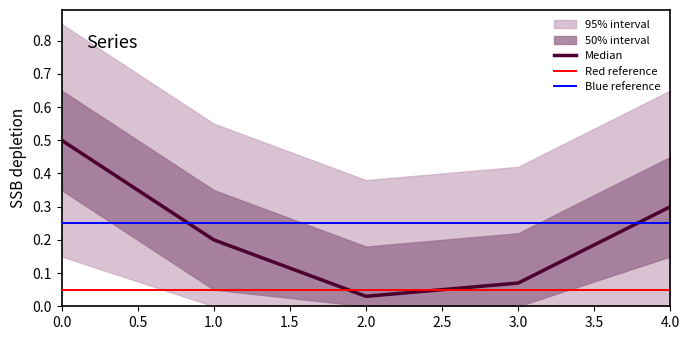

The chart shows a value of 0.5 at 0. True or false?

True